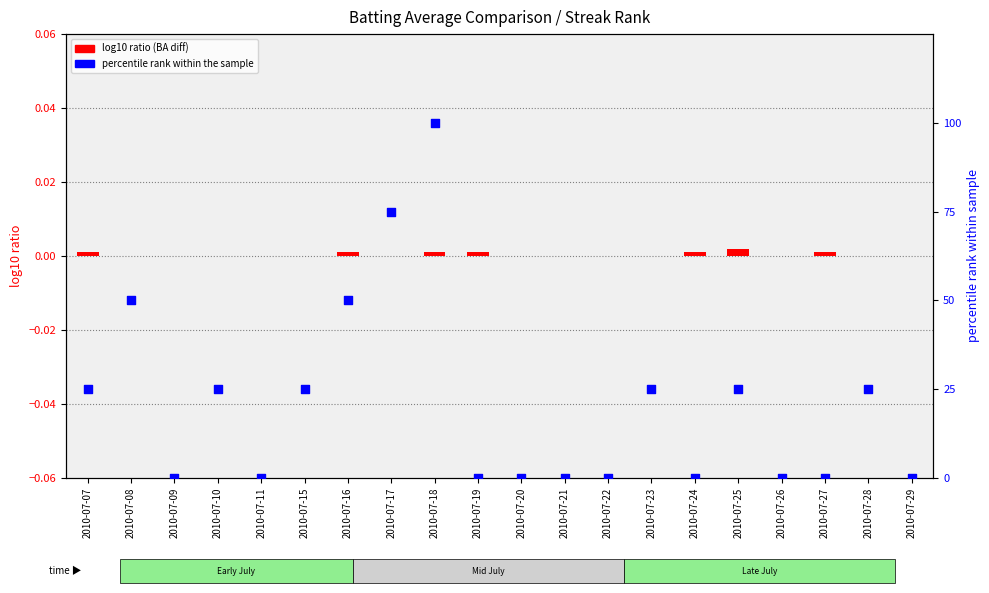

Is the value of Batting Average1 at 2010-07-23 greater than the value of Streak (percentile) at 2010-07-24?

No